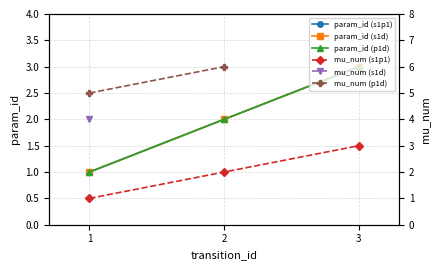

True or false: mu_num has a value of 5 at 3.

False